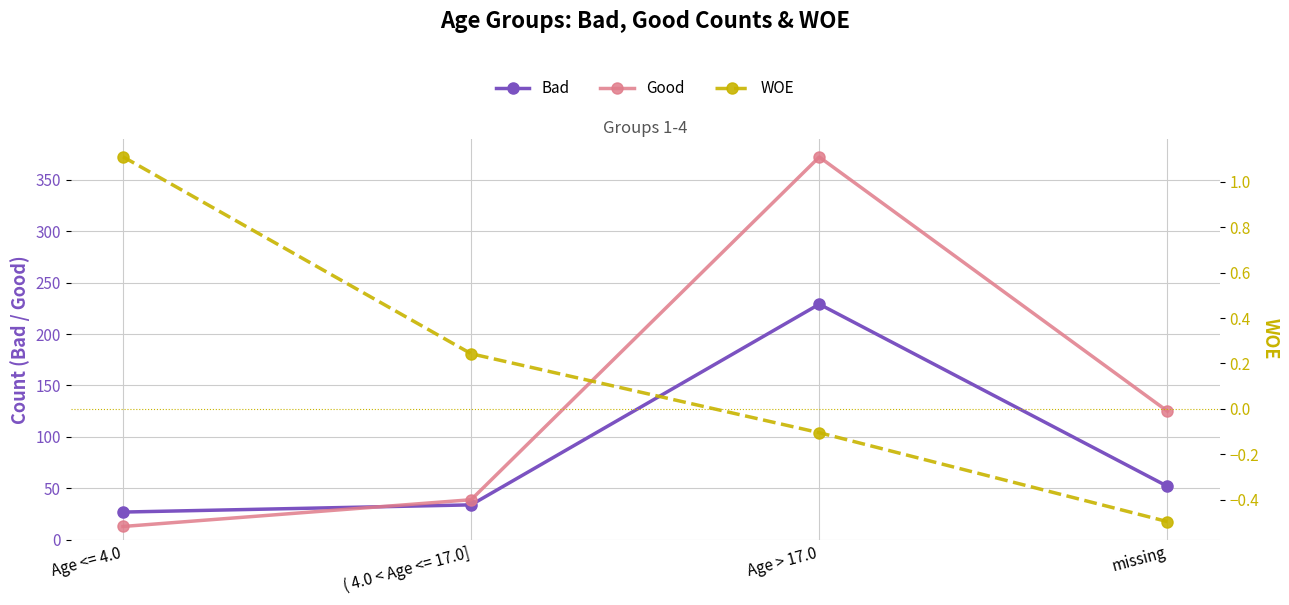

Rank the series by their maximum value, from highest to lowest.

Good, Bad, WOE